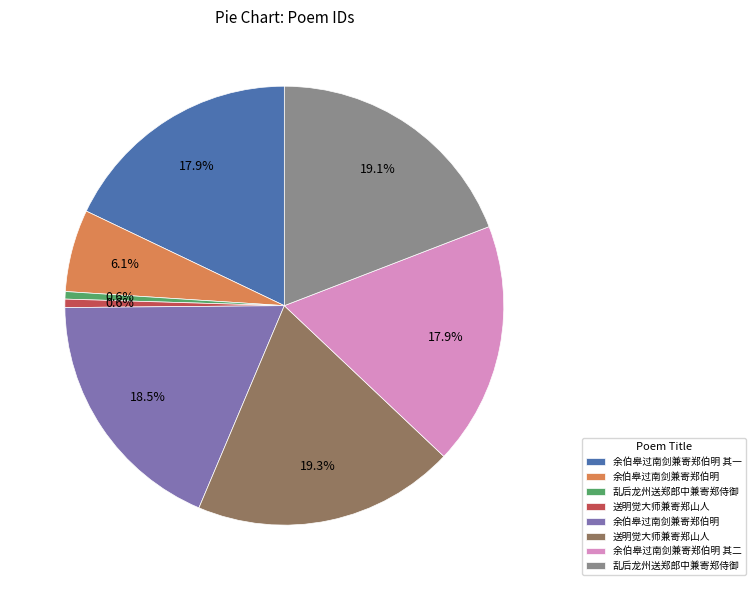

Is there any slice that represents more than half of the pie?

No